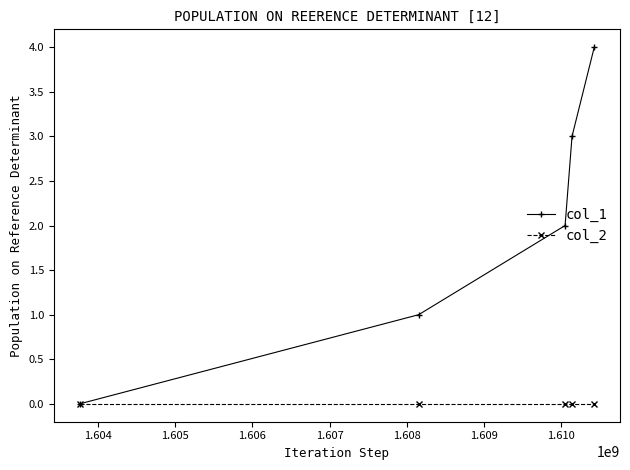

Which series has the largest total across all categories?

col_1